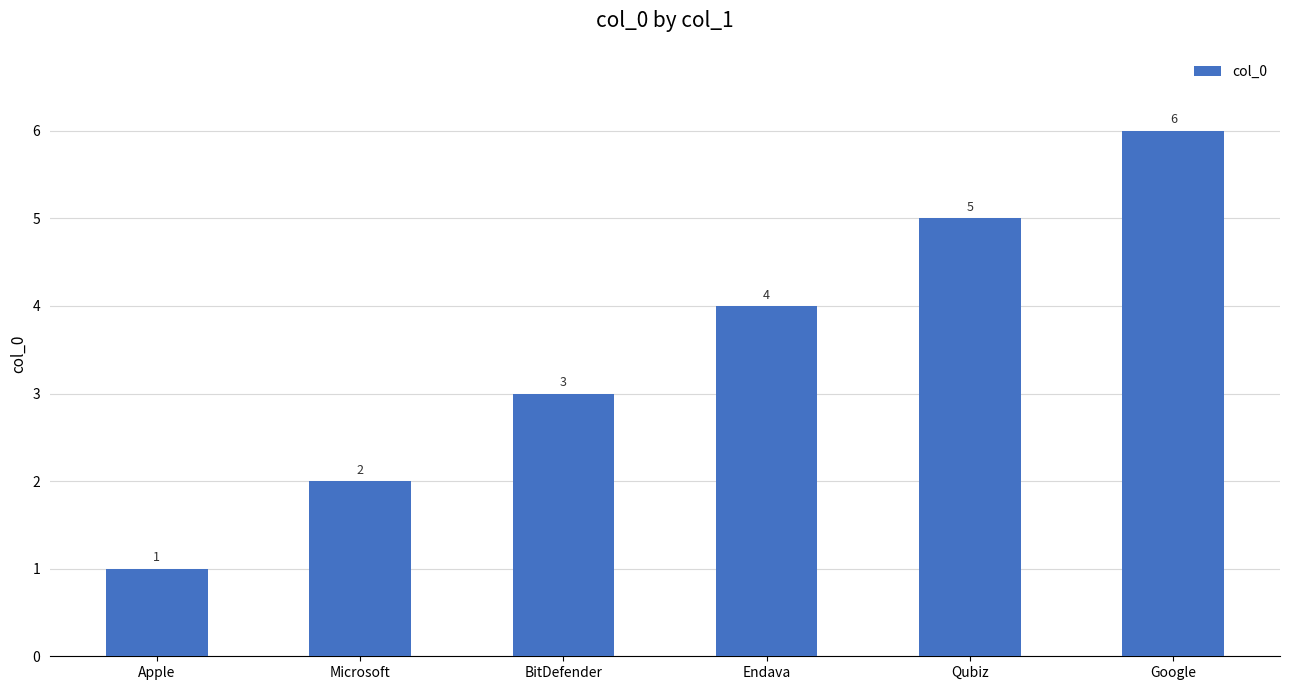

Does the chart contain stacked bars?

No